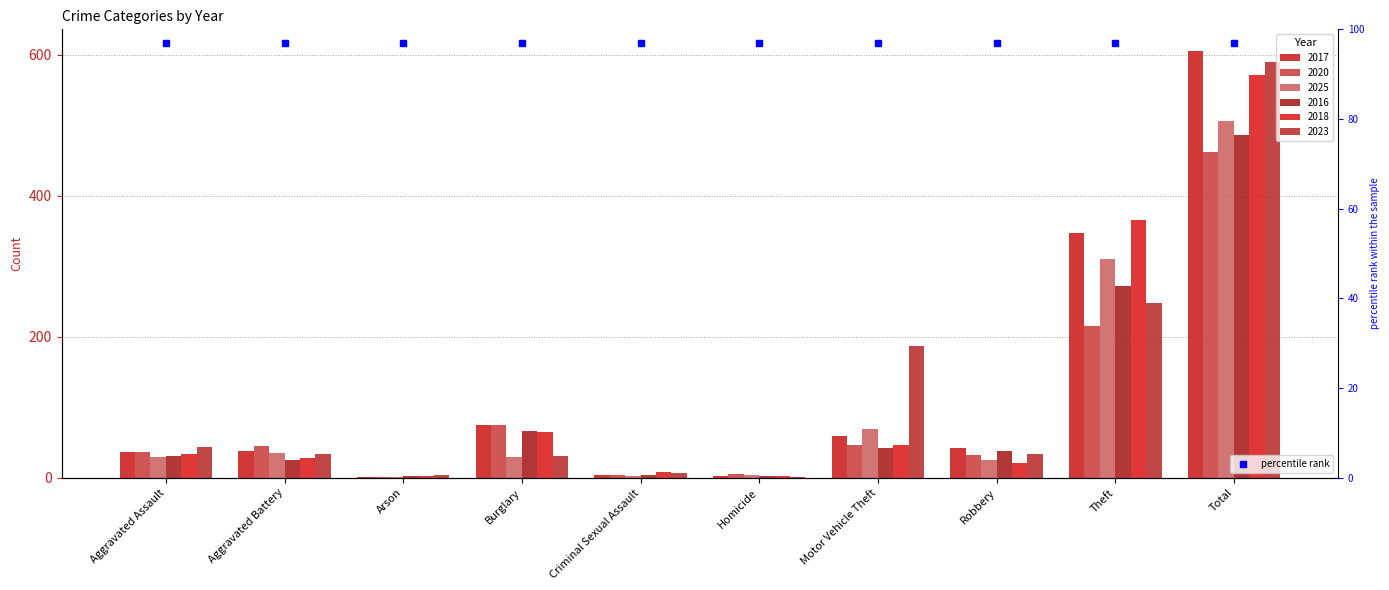

List the series in order of their peak value, lowest first.

2020, 2016, 2025, 2018, 2023, 2017